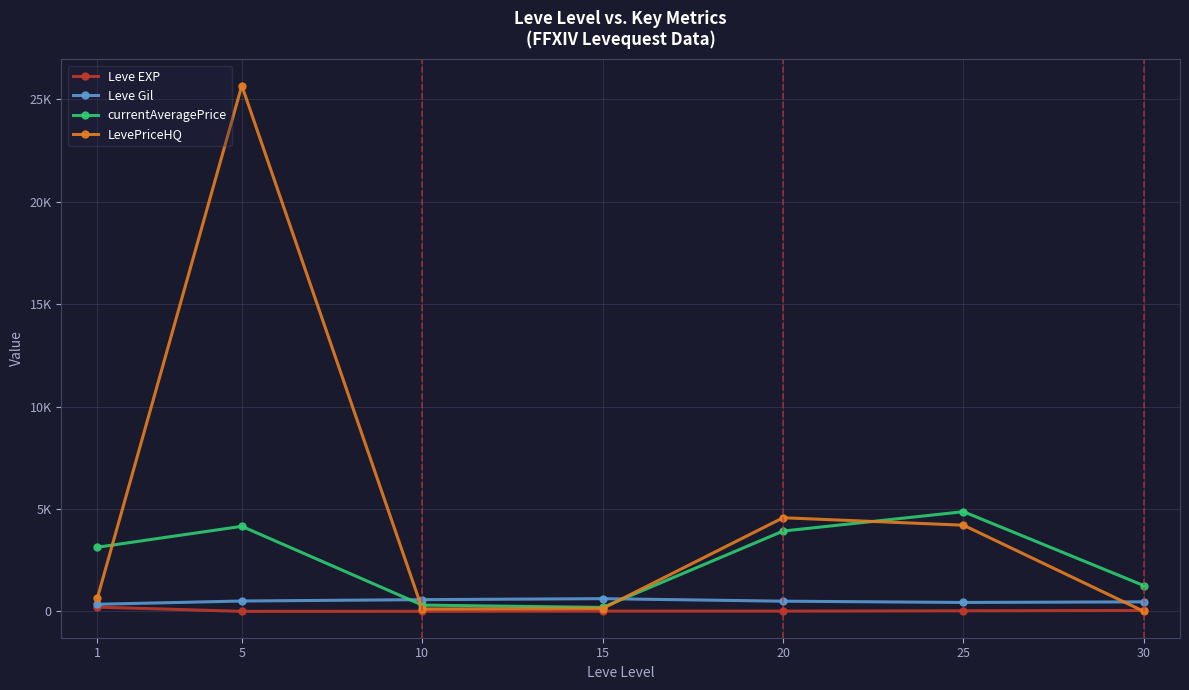

Reading left to right, what are all the values shown in this chart?

Leve EXP: 210.7	3.7	7.5	15.7	15.0	29.7	47.0
Leve Gil: 349.2	508.3	575.0	623.3	500.0	438.3	467.5
currentAveragePrice: 3133.0	4153.8	308.5	195.7	3922.7	4867.8	1259.5
LevePriceHQ: 675.5	25664.8	119.0	141.7	4572.2	4208.3	0.0